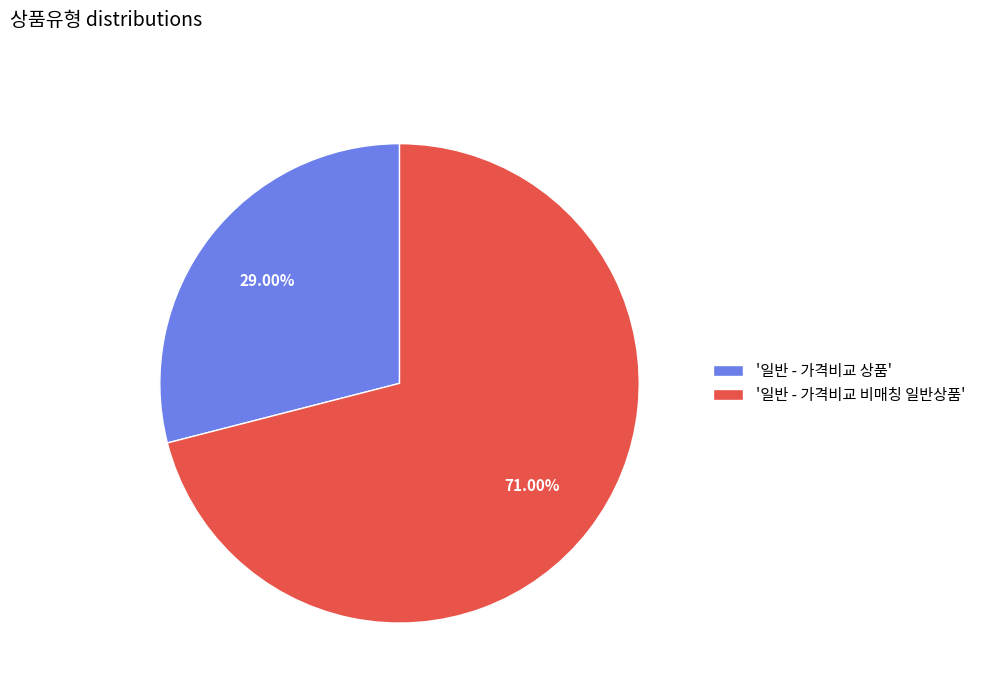

How many slices are in this pie chart?

2